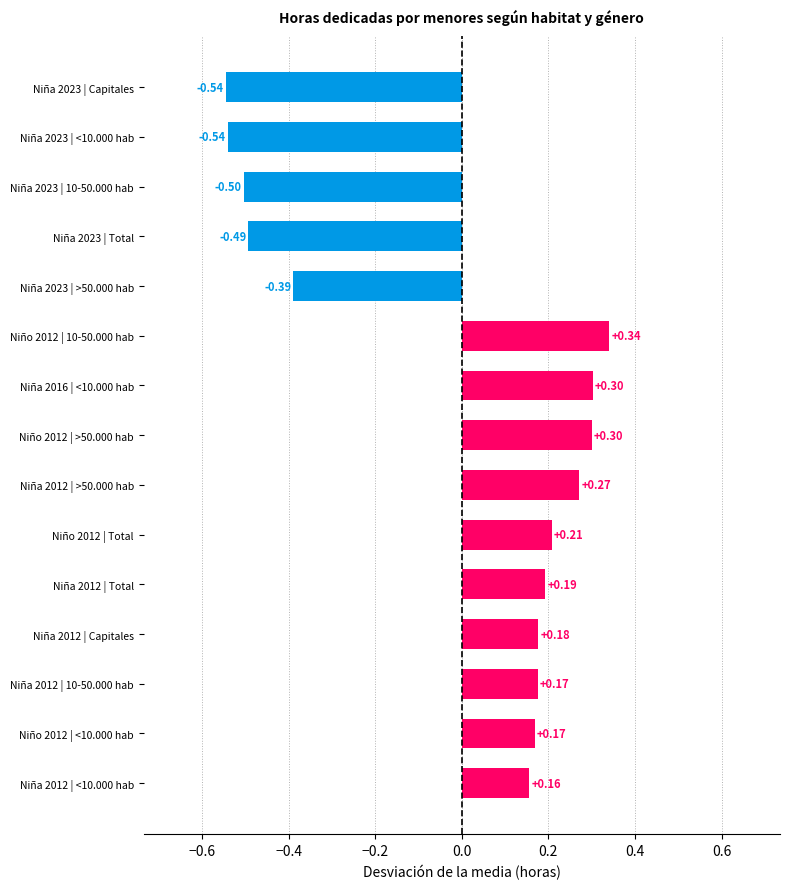

How many categories are shown in the chart?

15